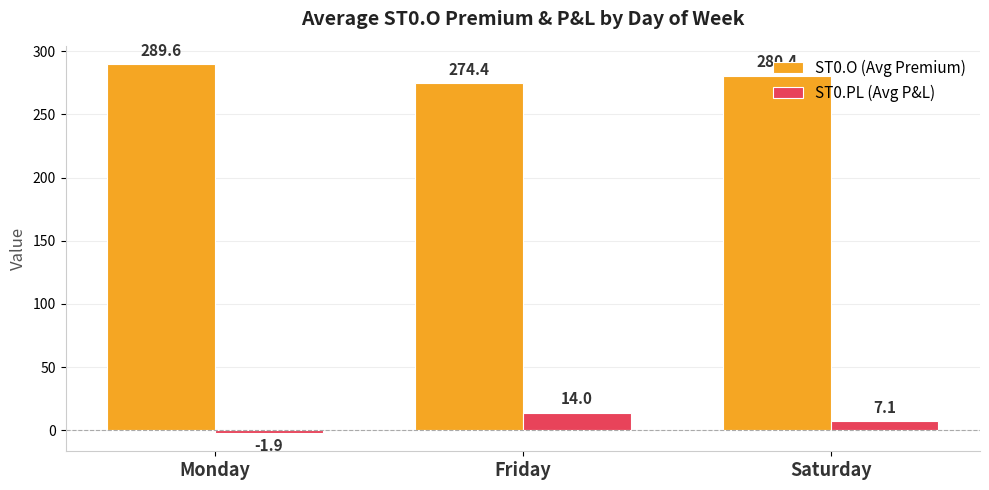

How many bars are there in total?

6